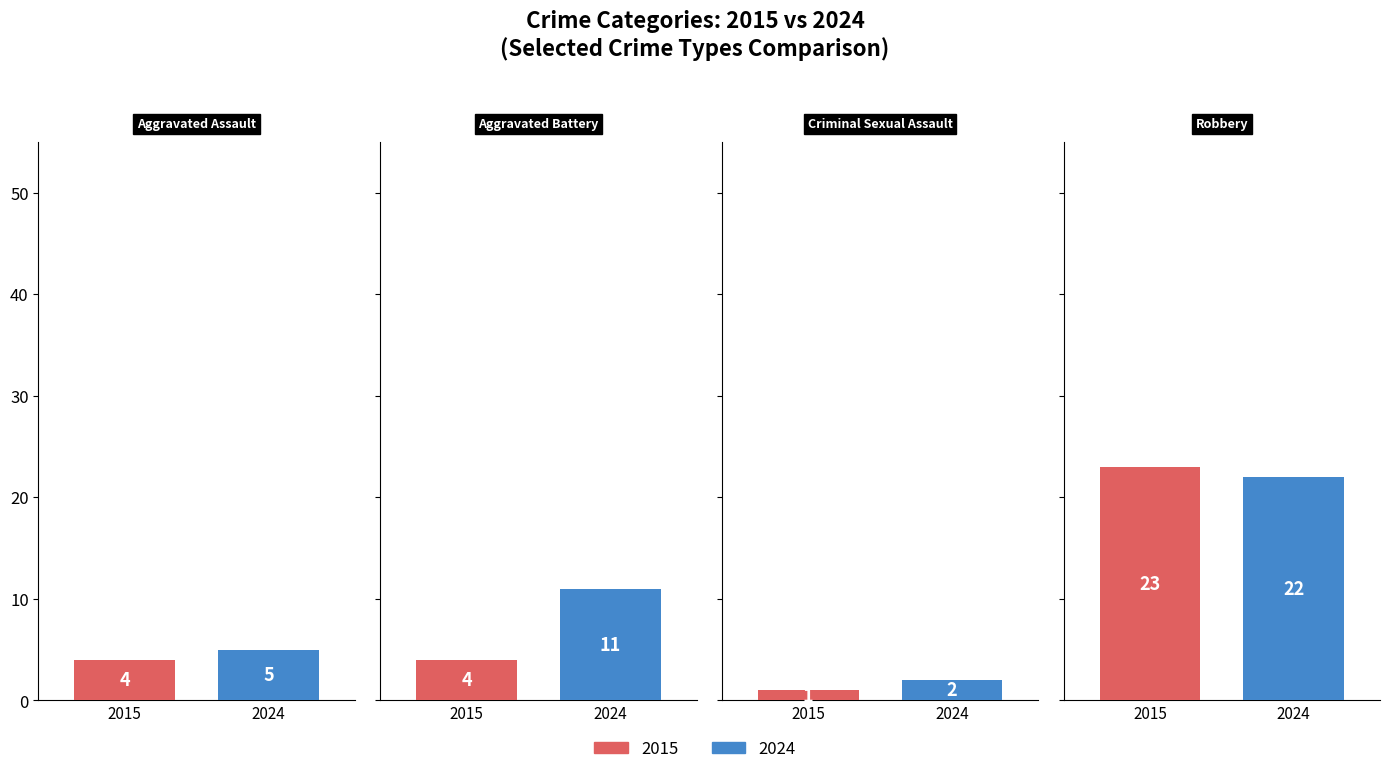

Which series has the largest range (max minus min)?

2015